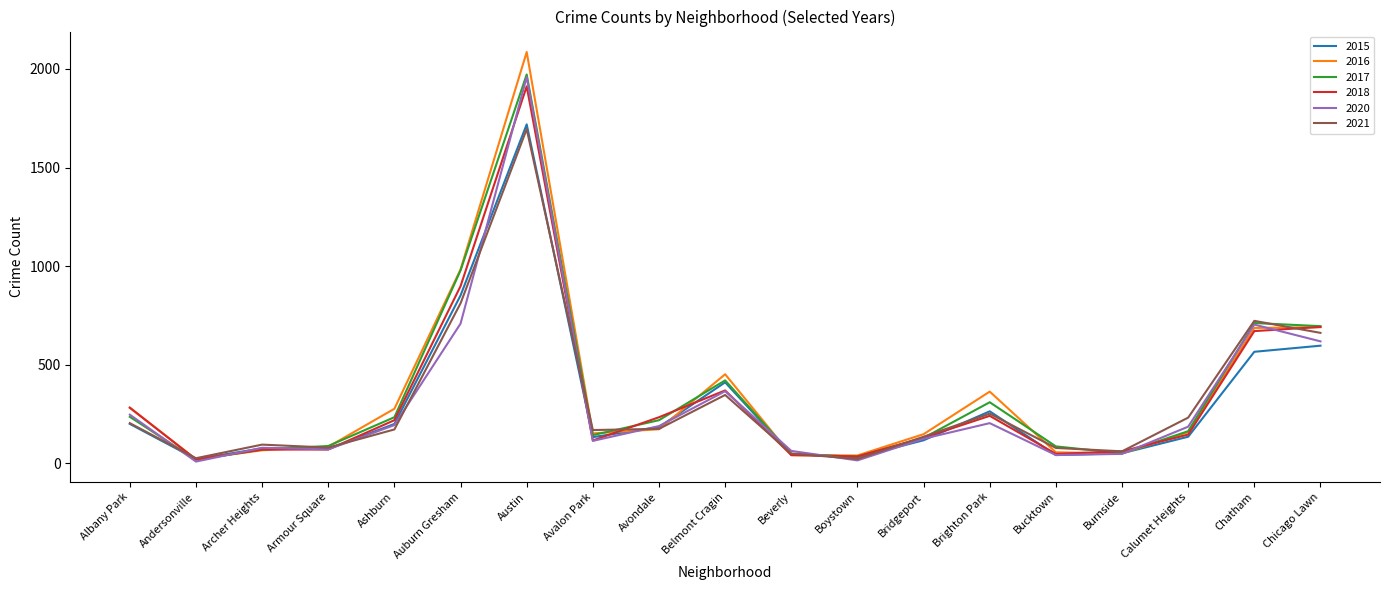

Which series changed the most between Austin and Avondale?

2016